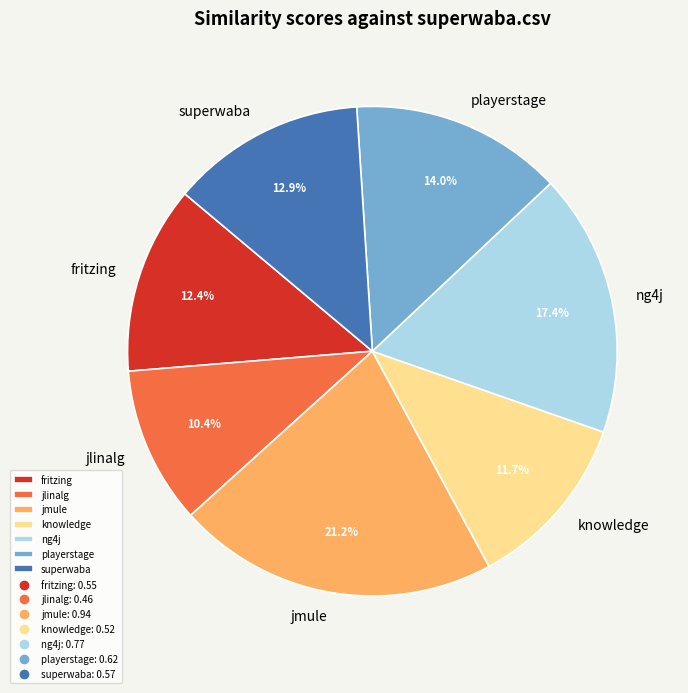

How much of the chart is everything except playerstage?

86.0%